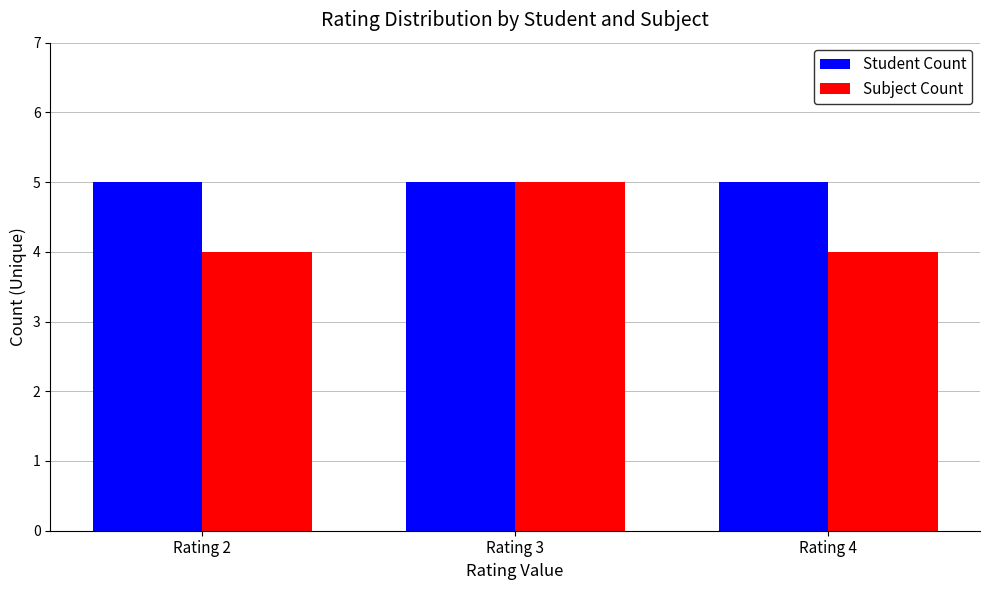

What is the approximate value of Subject Count at Rating 4?

4